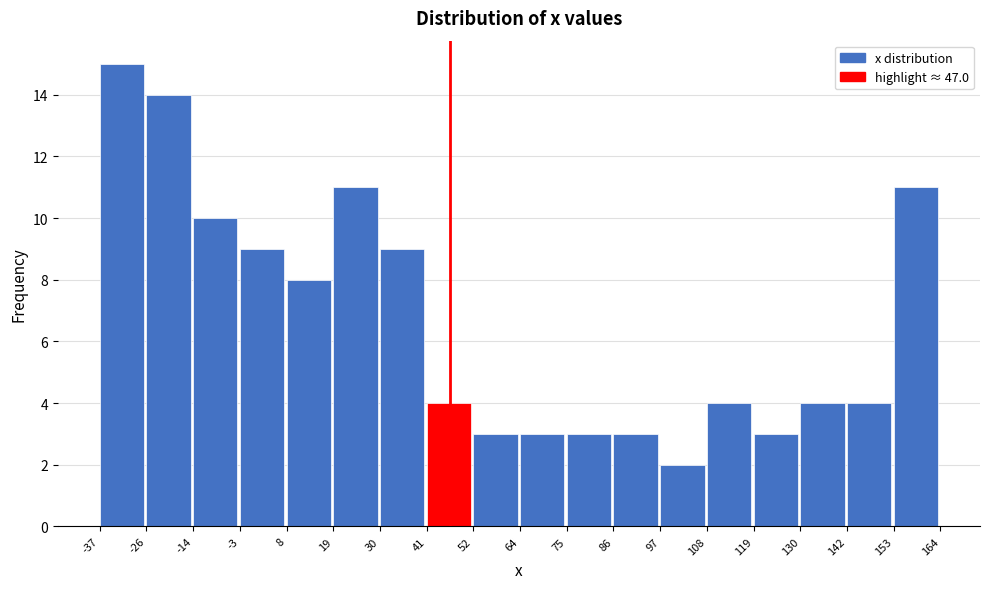

Which range on the x-axis has the tallest bar?

-37 to -26